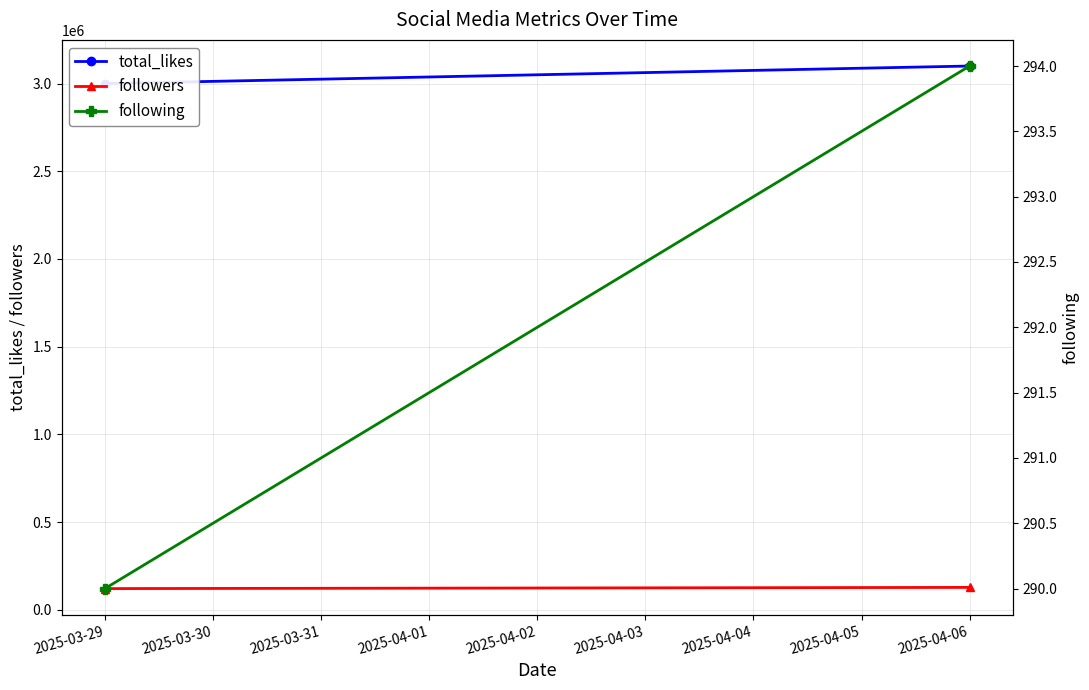

Reading left to right, what are all the values shown in this chart?

total_likes: 3000000	3100000
followers: 120600	127400
following: 290	294